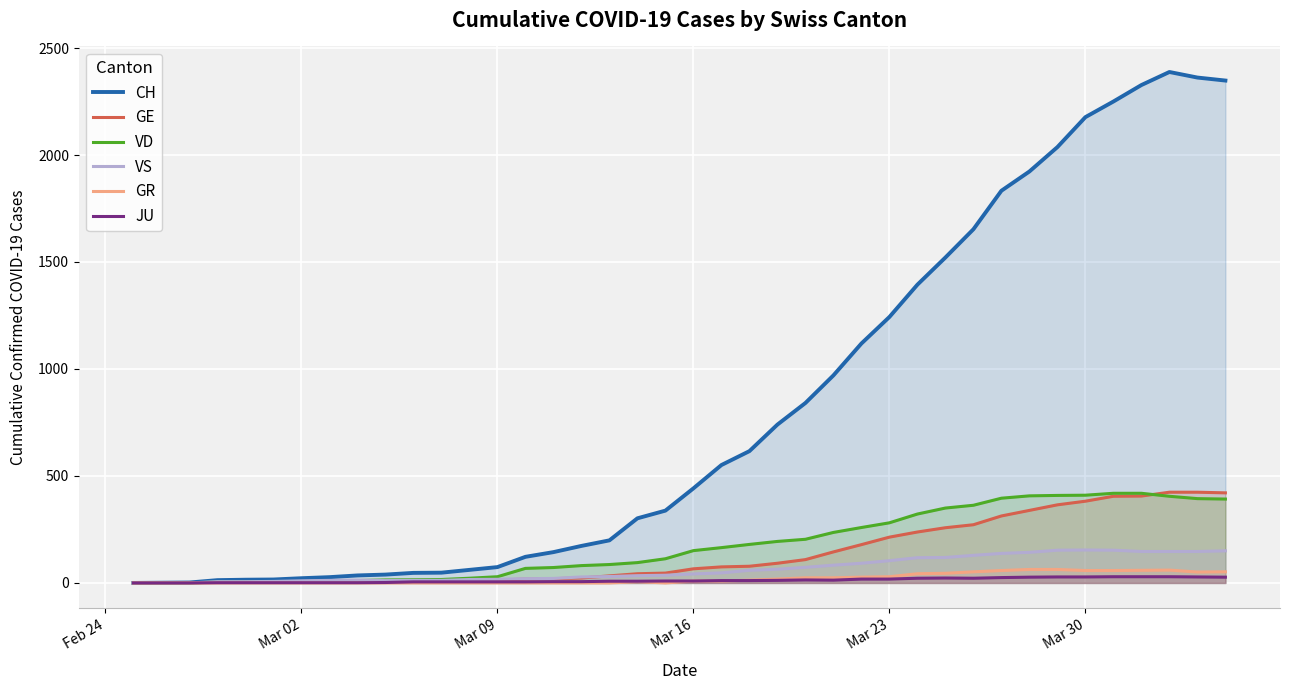

What is the maximum value shown in the chart?

2388